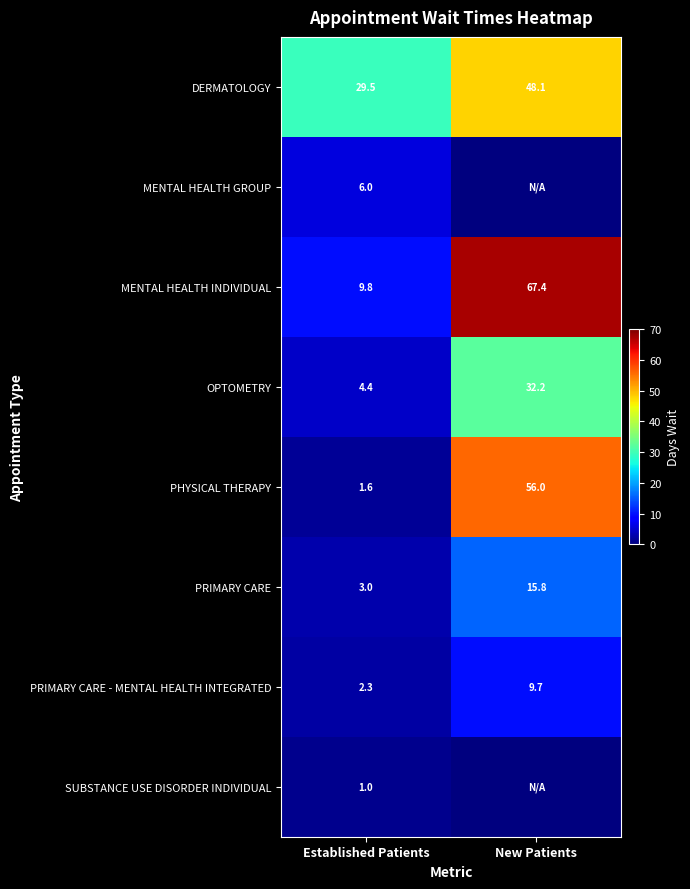

What is the spread (max minus min) of values at New Patients?

67.4